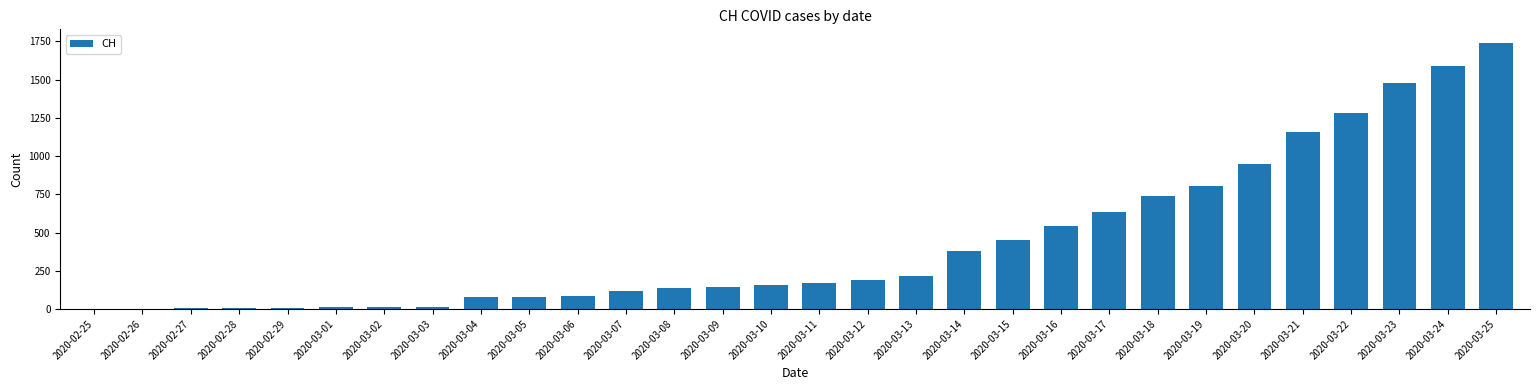

The value at 2020-03-15 is 449. True or false?

True